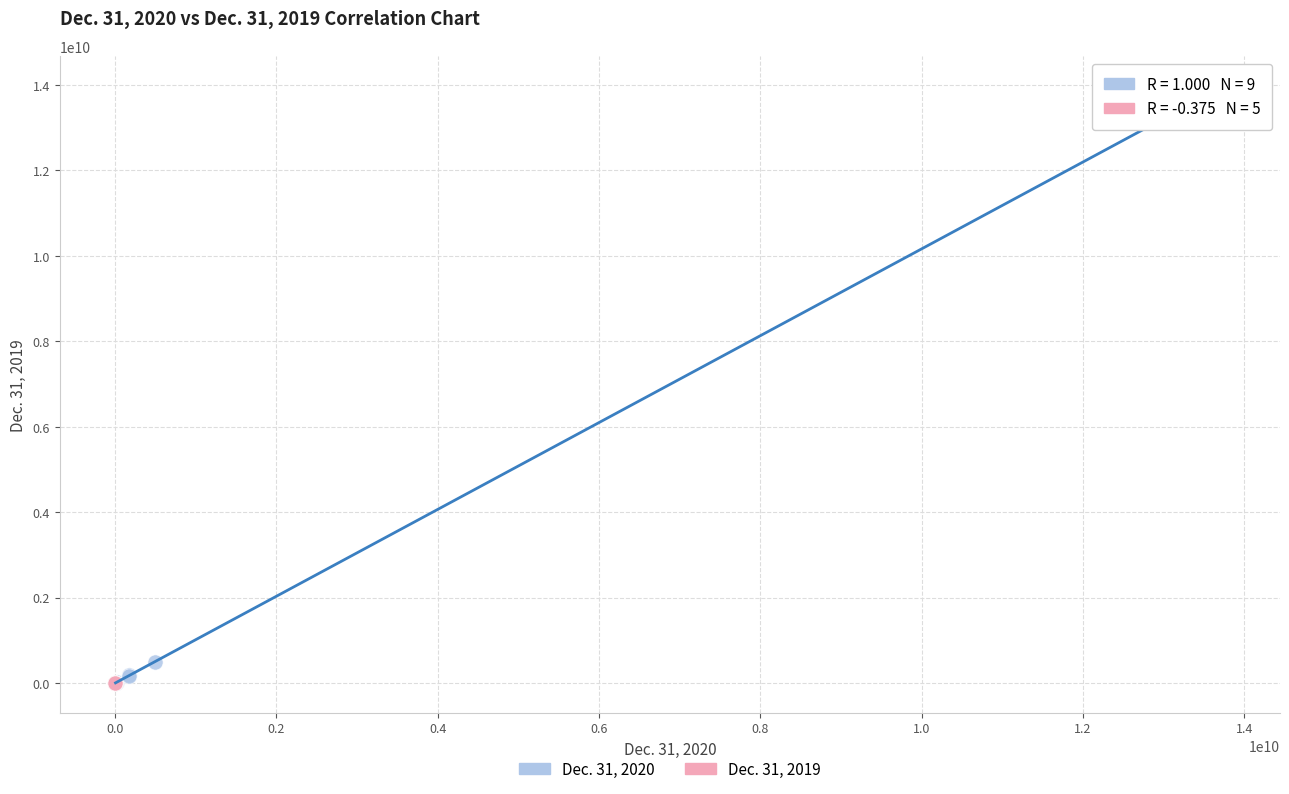

Which series contains the highest Y value?

Dec. 31, 2020